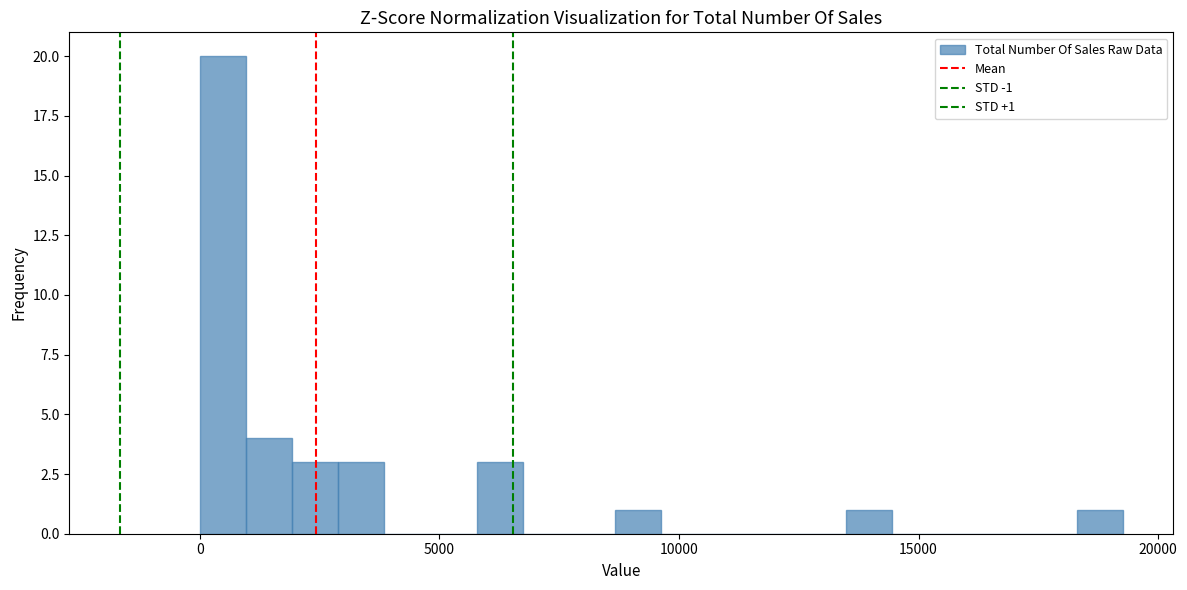

Read against the x-axis, roughly where is the centre of the tallest bar?

500